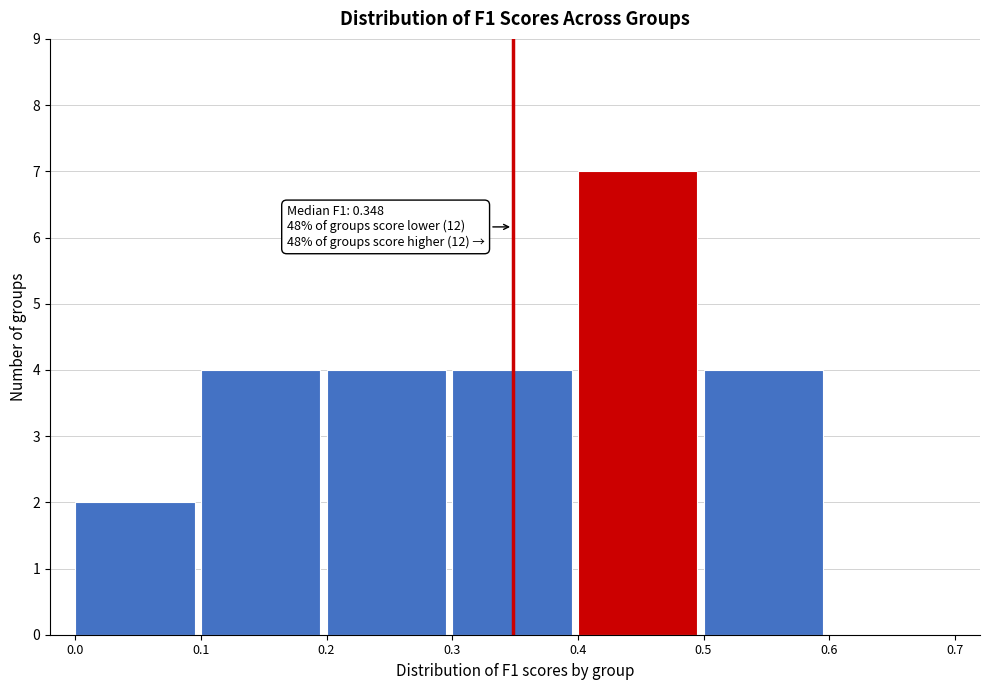

Which range on the x-axis has the tallest bar?

0.4 to 0.5